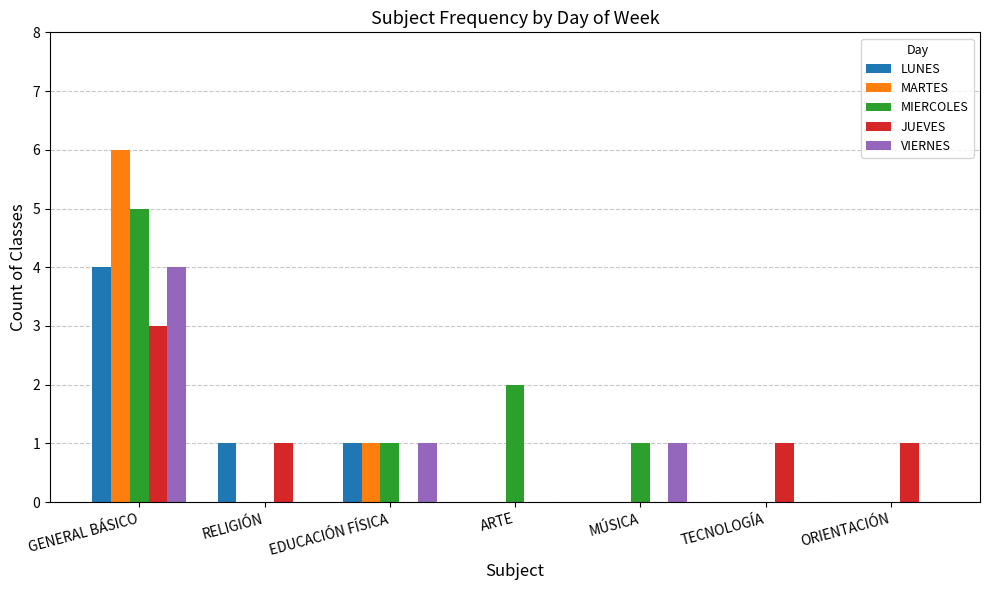

What is the average value of the VIERNES series?

1